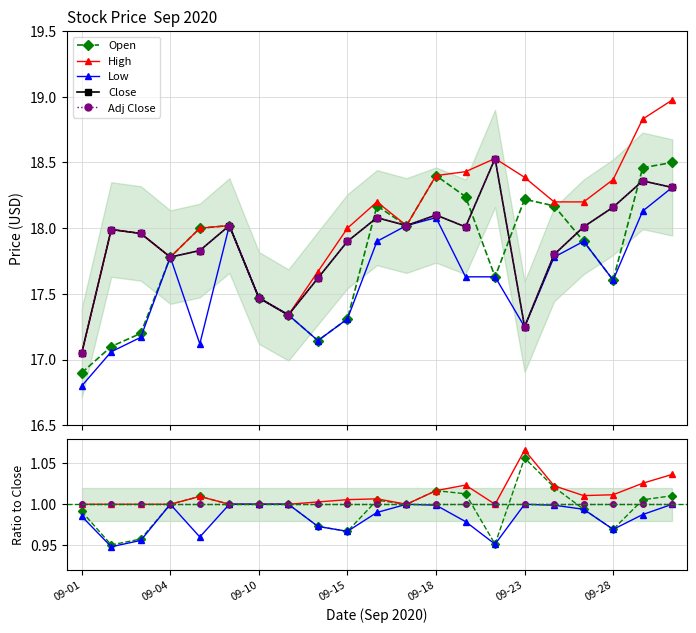

What is the smallest value displayed?

0.9